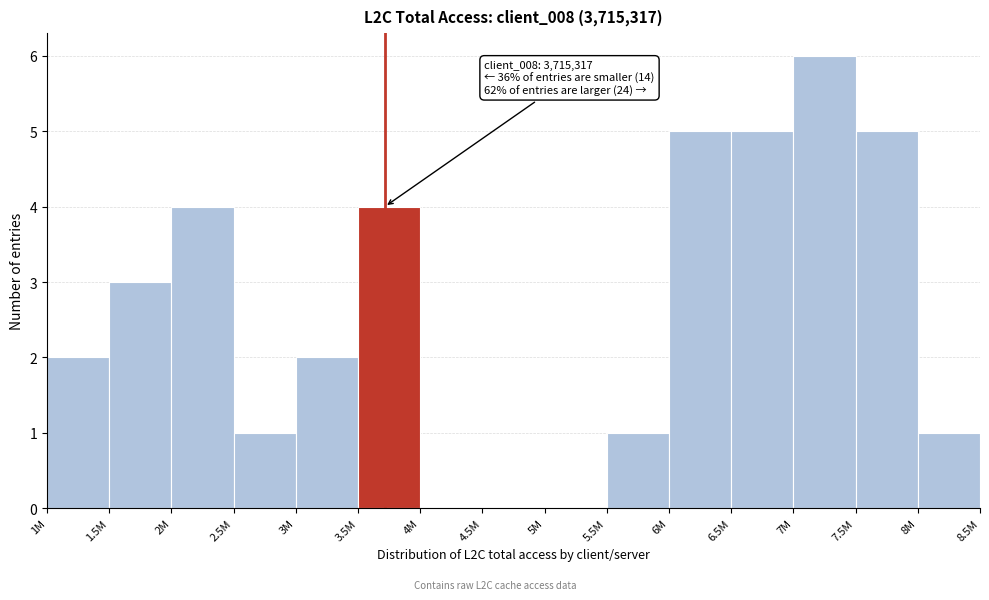

Reading left to right, transcribe all the data shown in this chart.

1M=2	1.5M=3	2M=4	2.5M=1	3M=2	3.5M=4	4M=0	4.5M=0	5M=0	5.5M=1	6M=5	6.5M=5	7M=6	7.5M=5	8M=1